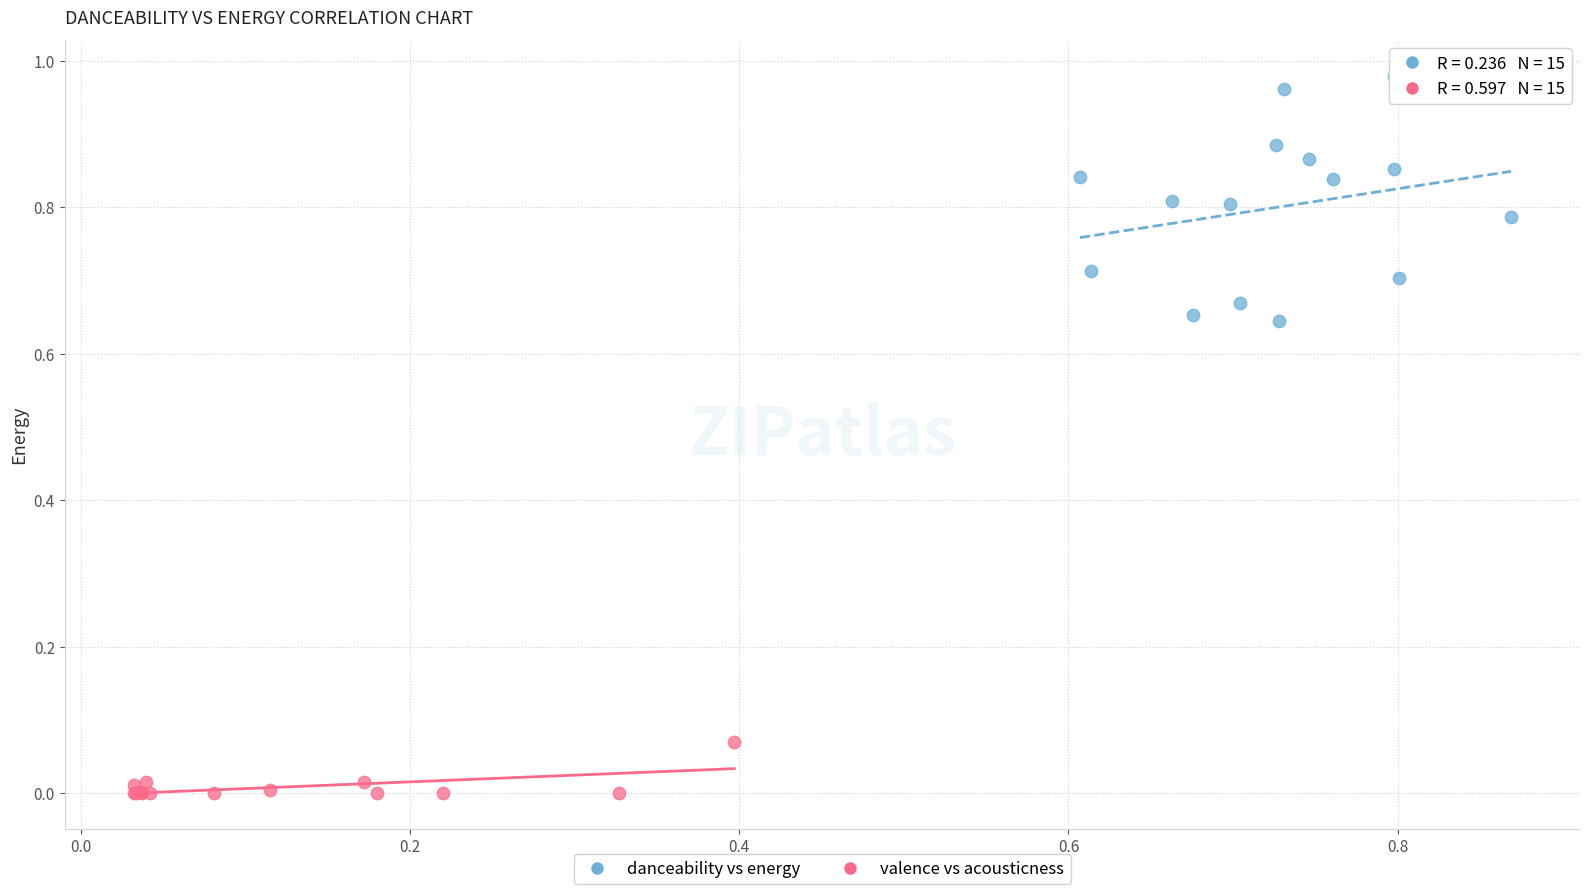

Which series contains the lowest Y value?

valence vs acousticness